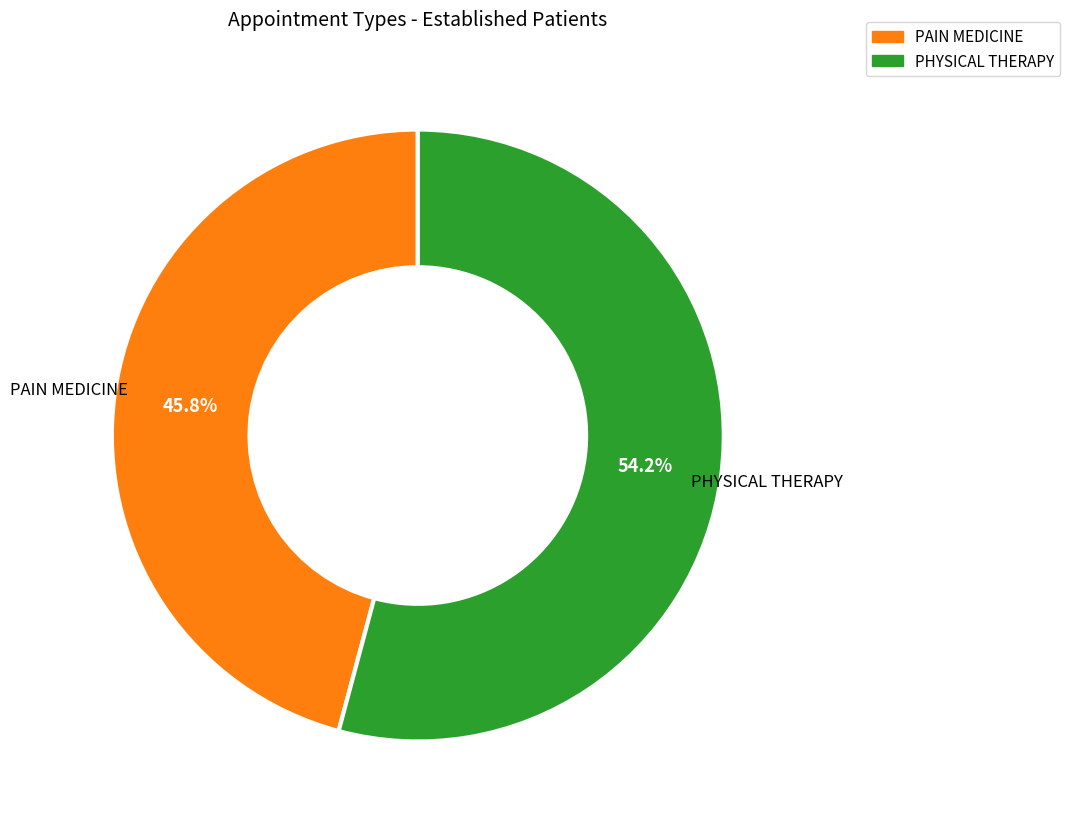

Which slice represents more than half of the pie?

PHYSICAL THERAPY